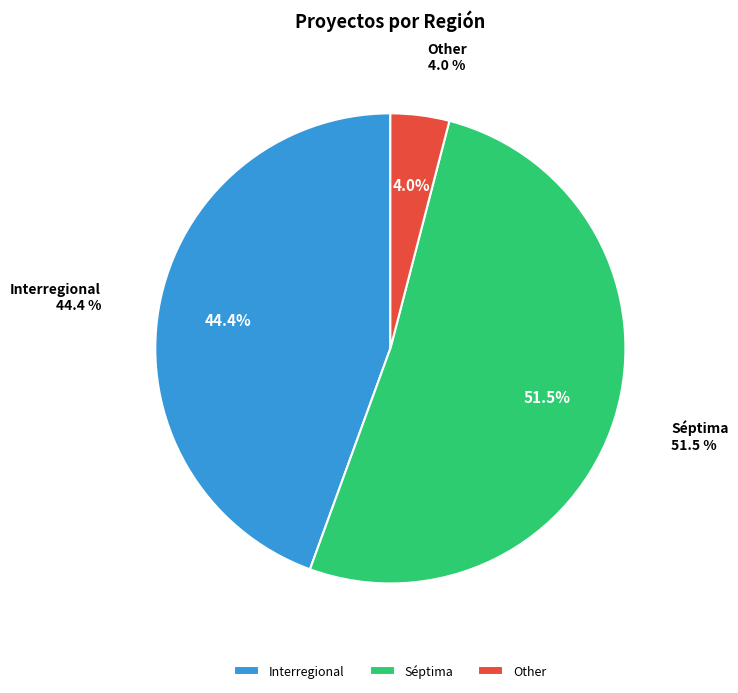

To the nearest percent, what is the average slice percentage?

33%